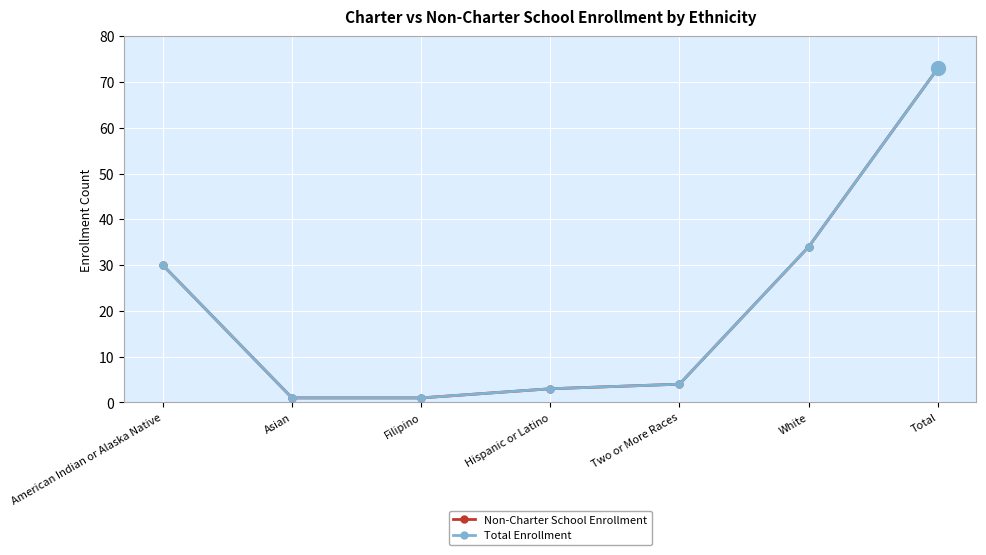

What is the minimum value shown in the chart?

1